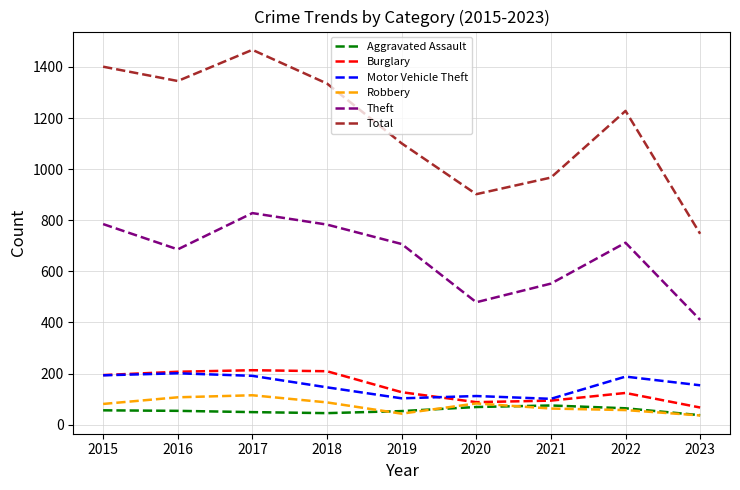

Which series changed the most between 2021 and 2022?

Total